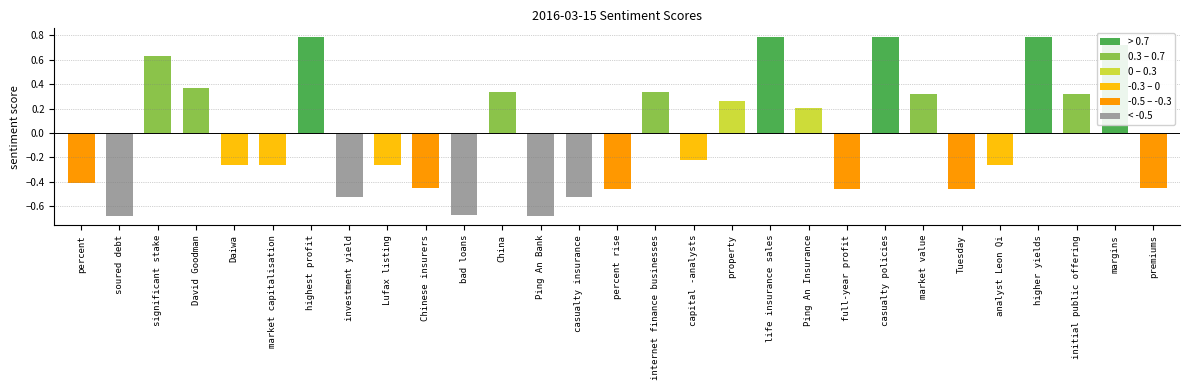

What is the greatest value displayed?

0.8